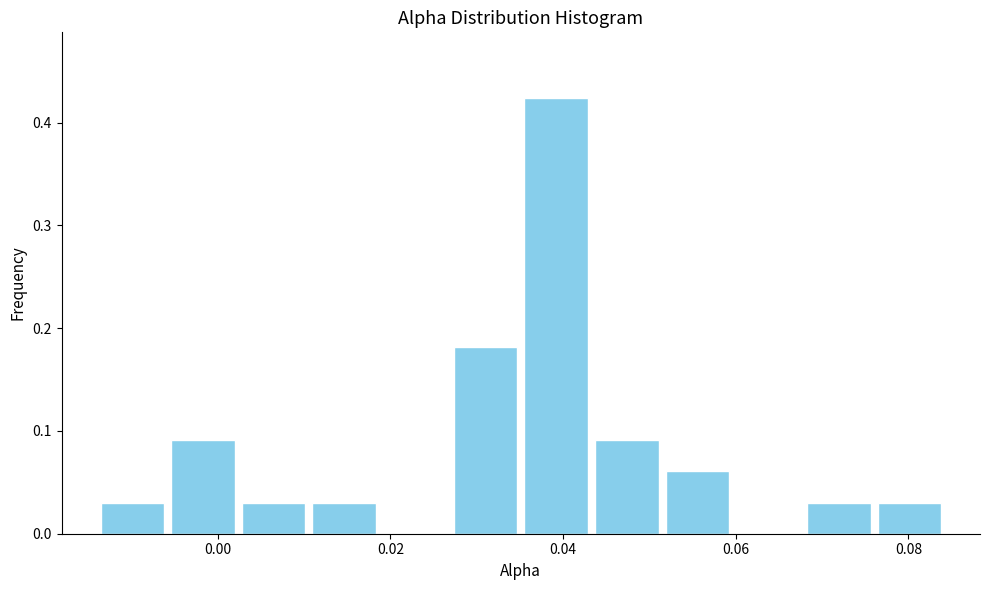

Which range on the x-axis has the tallest bar?

0.036 to 0.044